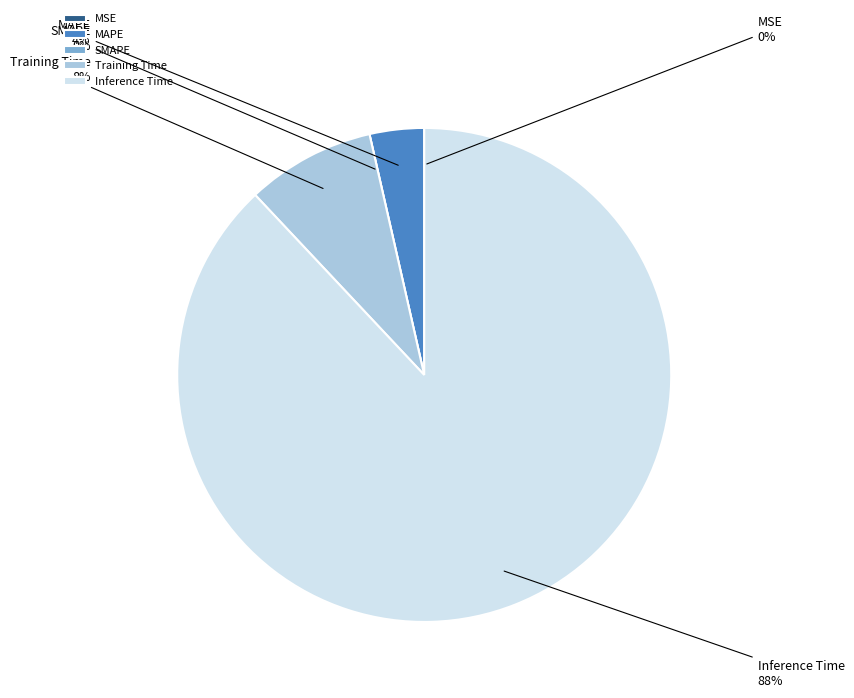

To the nearest percent, what percentage of the pie is Training Time?

8%